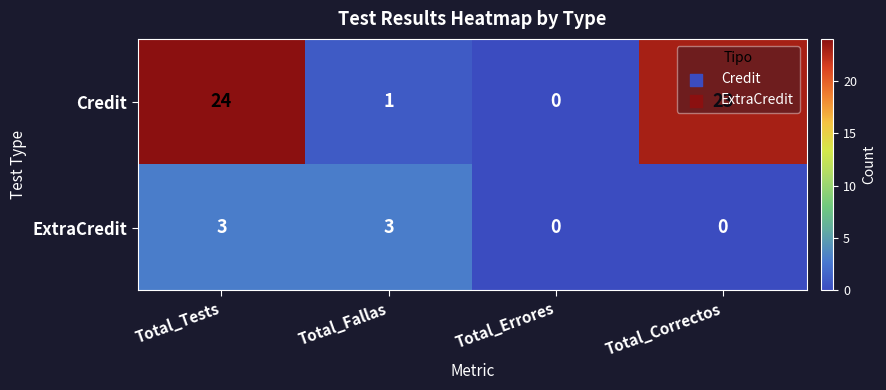

What is the maximum value shown in the chart?

24